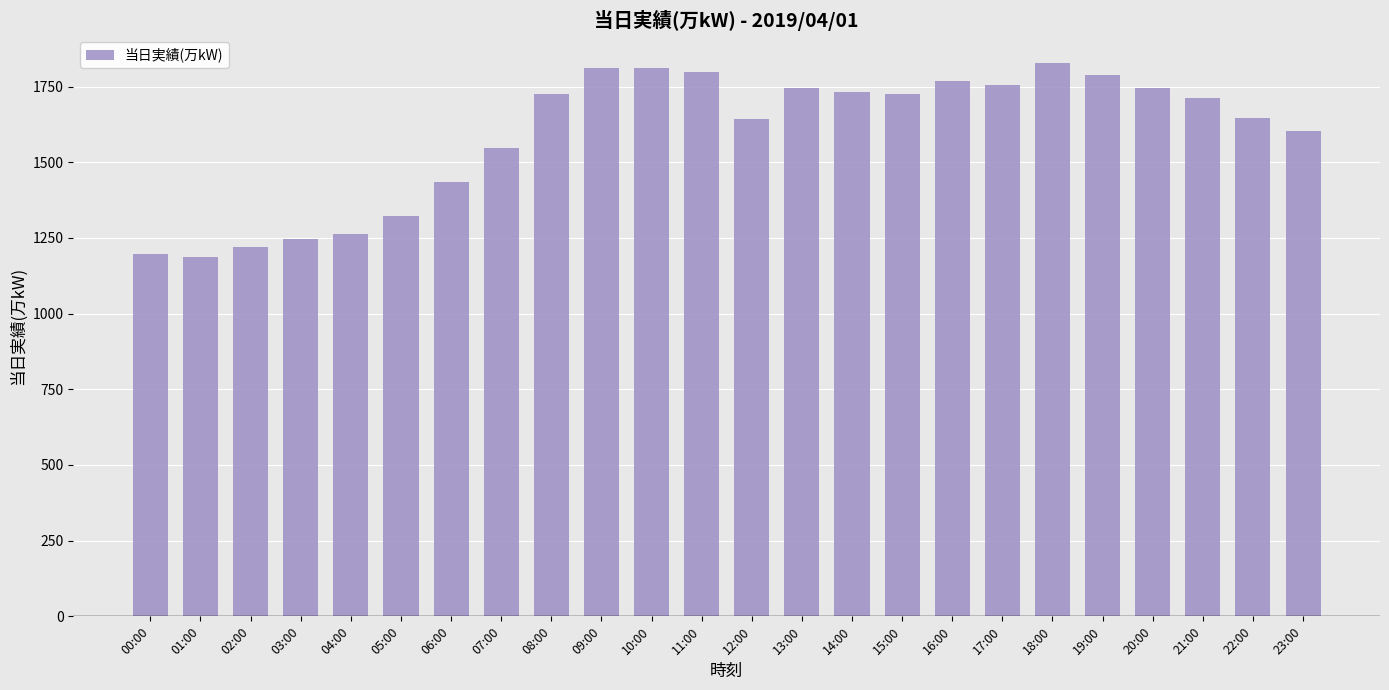

Is it true that the value at 10:00 is 1810?

True